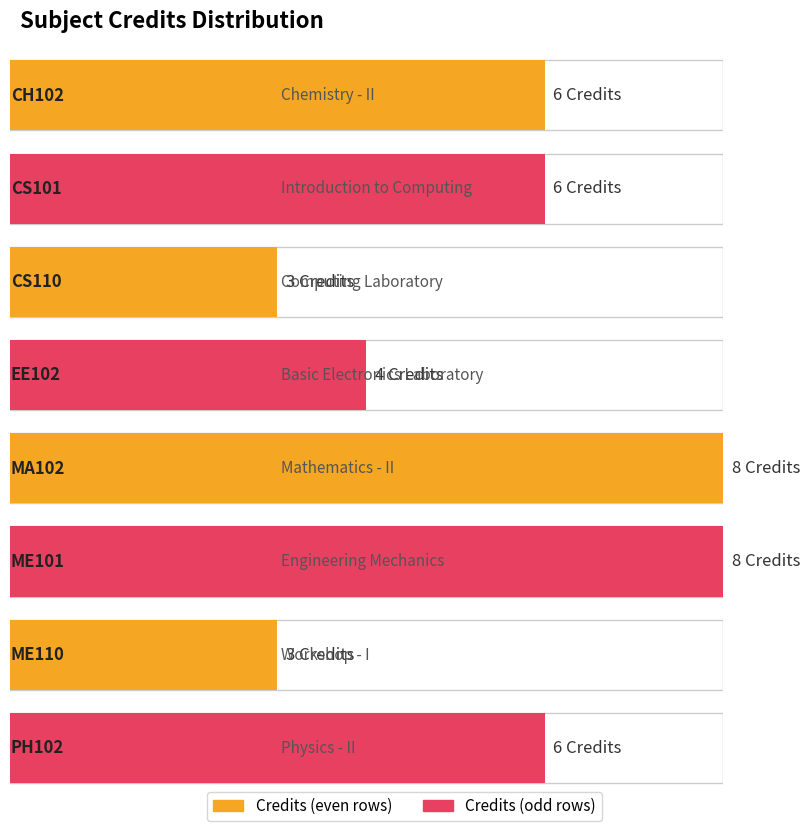

What is the difference between the second highest and second lowest values?

5